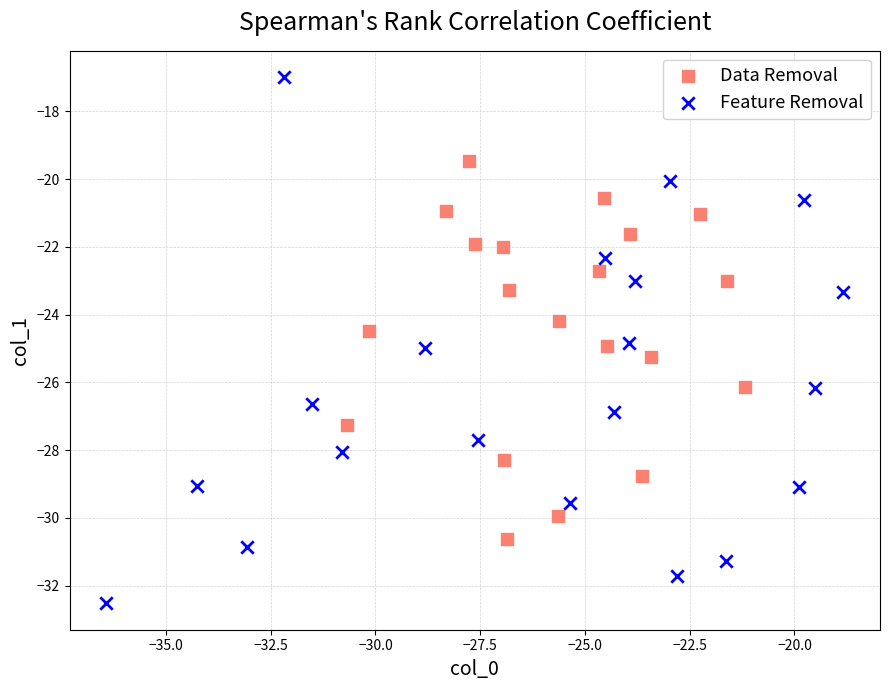

Which series reaches the maximum Y coordinate?

Feature Removal